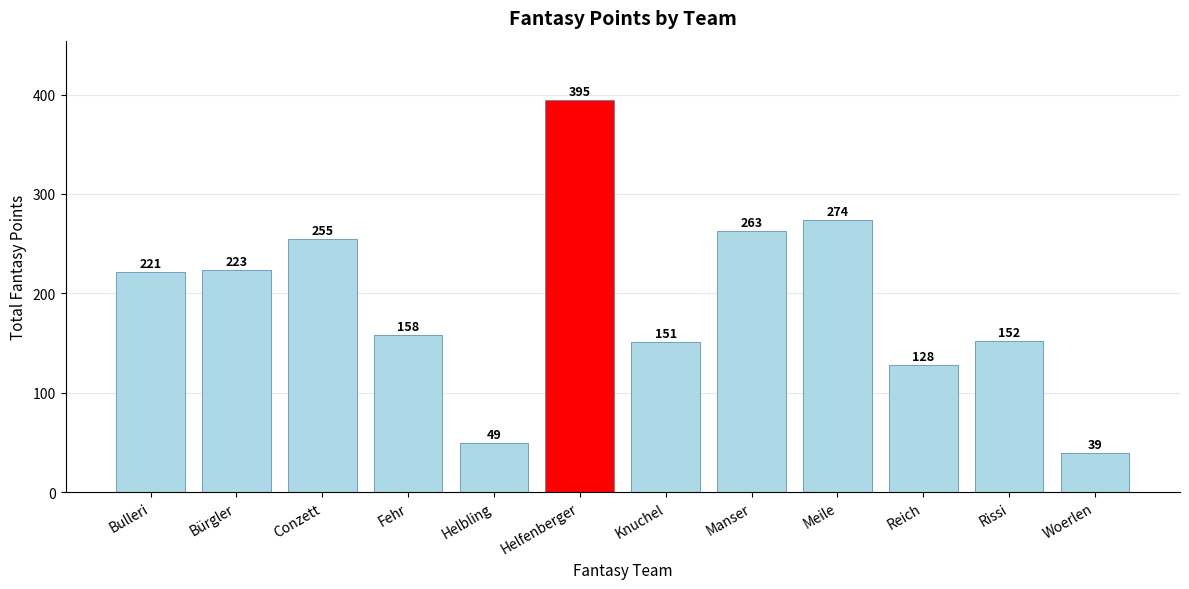

Reading left to right, list all the values displayed in this chart.

Bulleri=221	Bürgler=223	Conzett=255	Fehr=158	Helbling=49	Helfenberger=395	Knuchel=151	Manser=263	Meile=274	Reich=128	Rissi=152	Woerlen=39